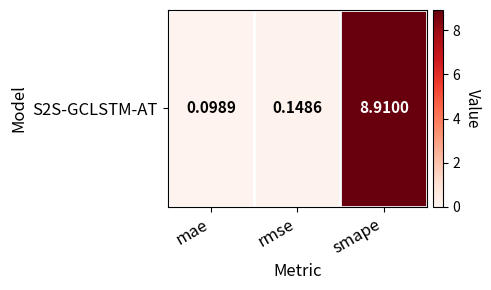

Reading left to right, extract all data points from this chart.

mae=0.1	rmse=0.1	smape=8.9